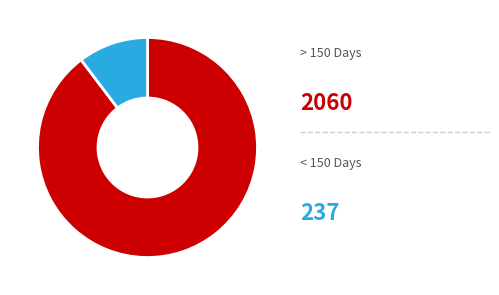

Count the number of slices in the pie.

2